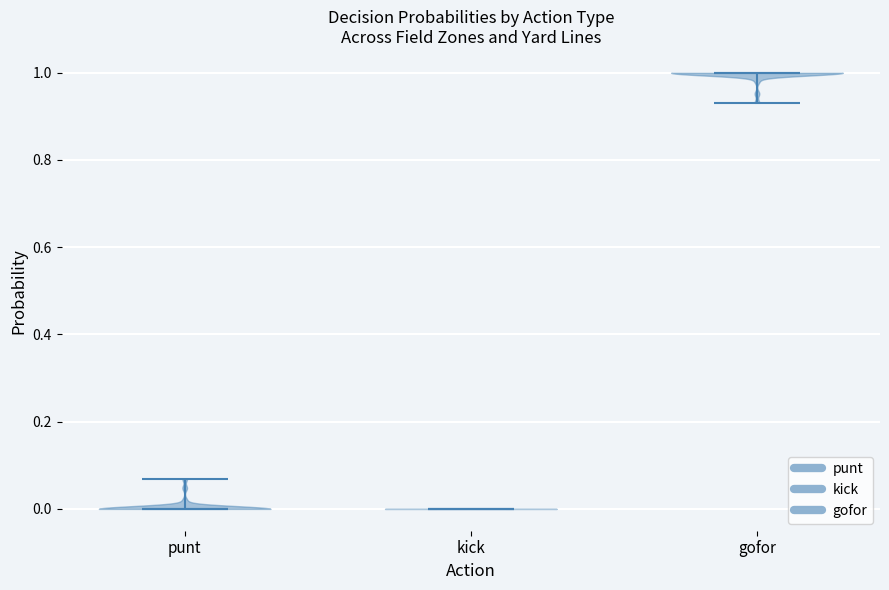

Reading left to right, read every violin against the y-axis: where its median line is, and the lowest and highest points it reaches. The values are not printed on the chart, so give them approximately, as read against the axis.

punt: median line 0.00, lowest point 0.00, highest point 0.06
kick: median line 0.00, lowest point 0.00, highest point 0.00
gofor: median line 1.00, lowest point 0.94, highest point 1.00